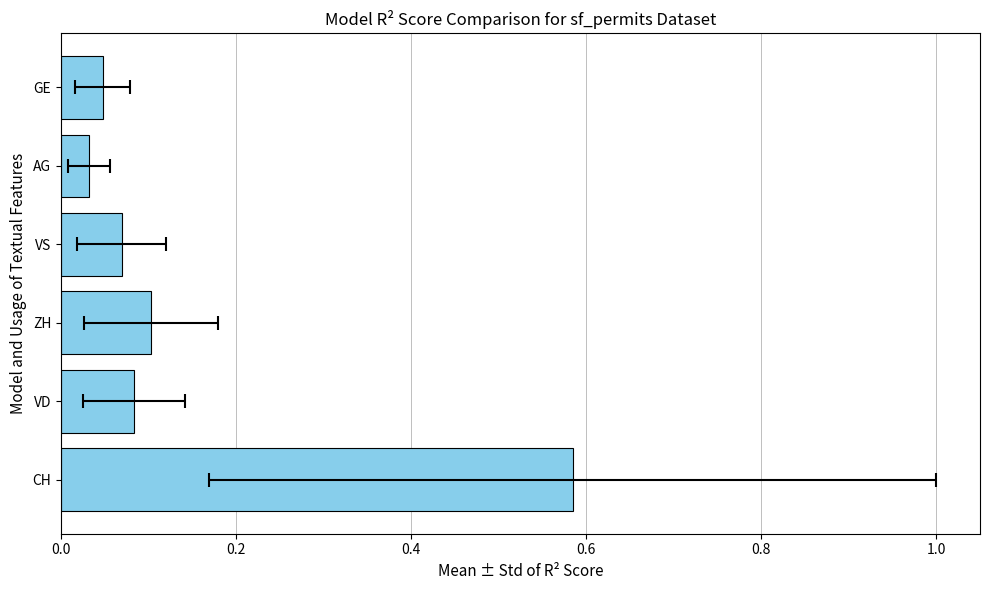

Read the value at VS.

0.1